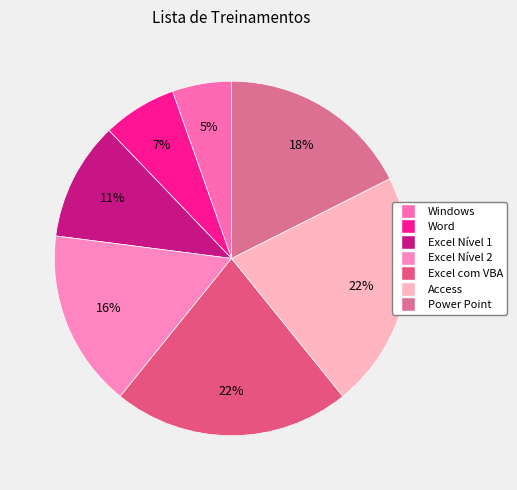

What is the smallest slice in the pie chart?

Windows